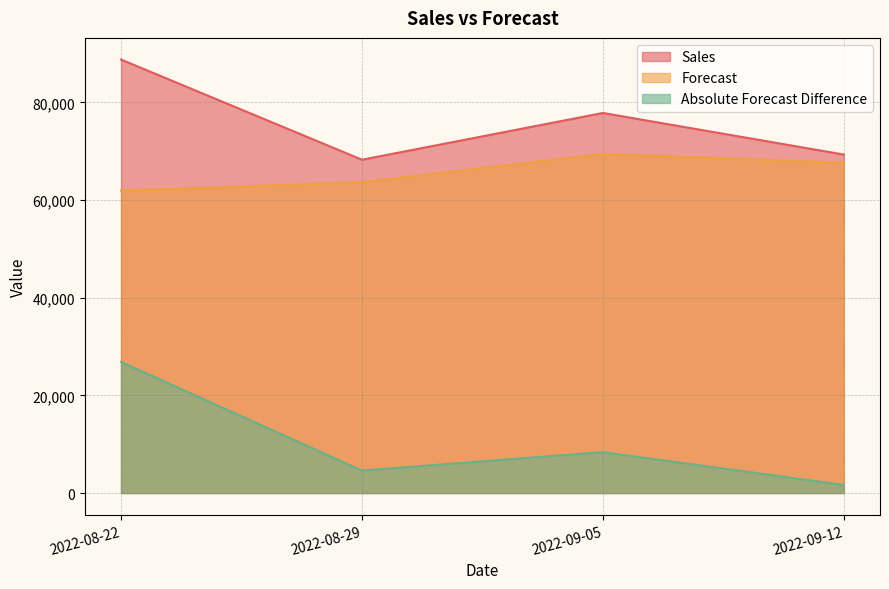

Count the number of data series in this chart.

3